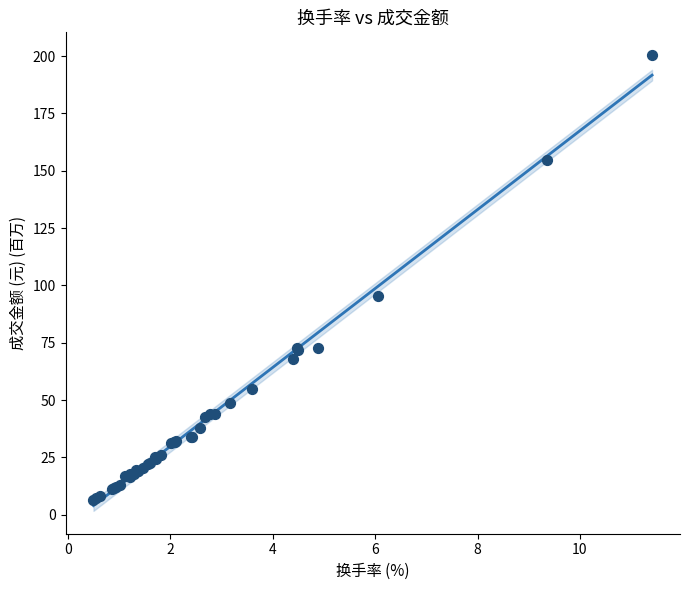

What Y value in the scatter plot is closest to 103?

95.4